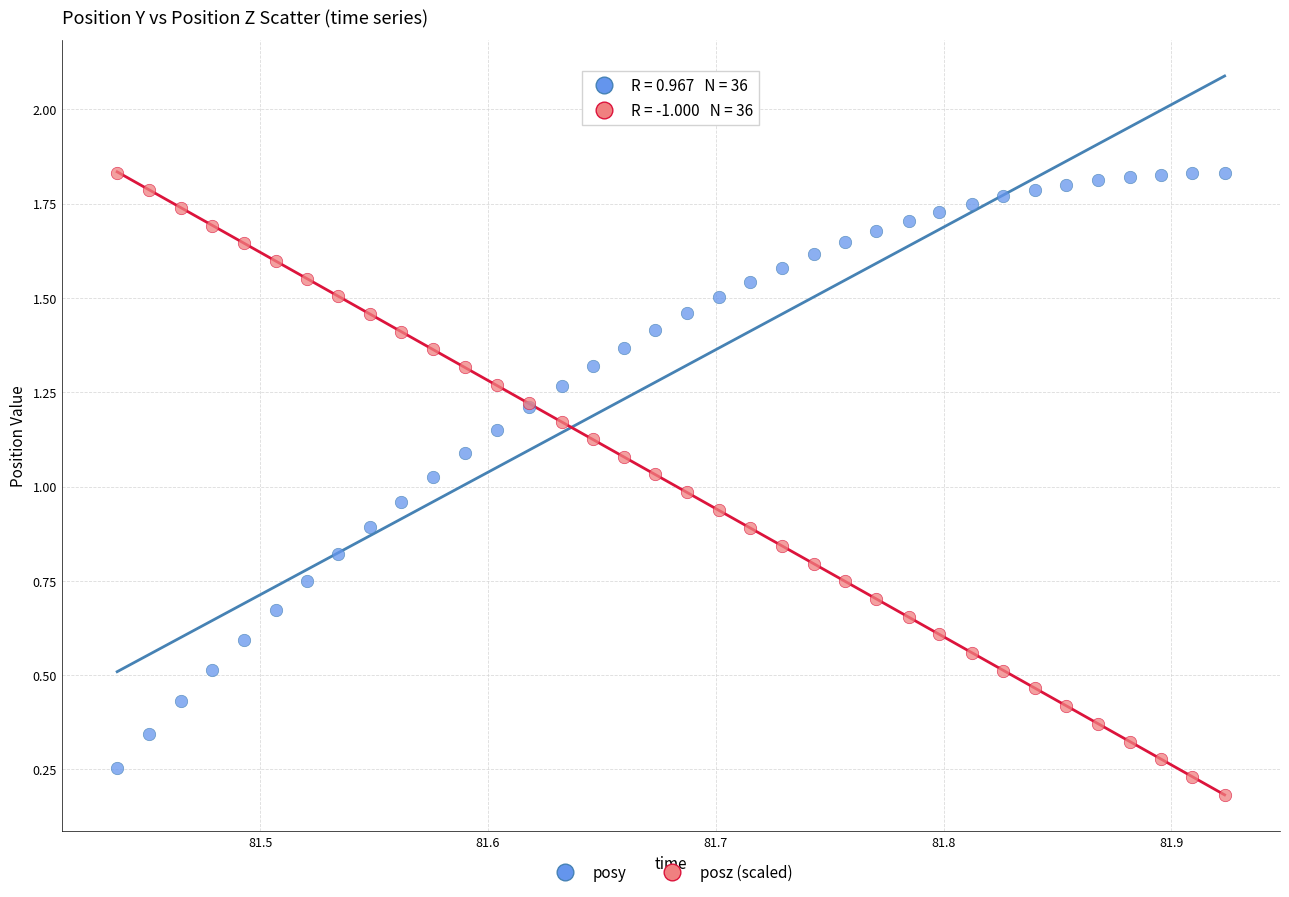

Which series contains the lowest Y value?

posz (scaled)